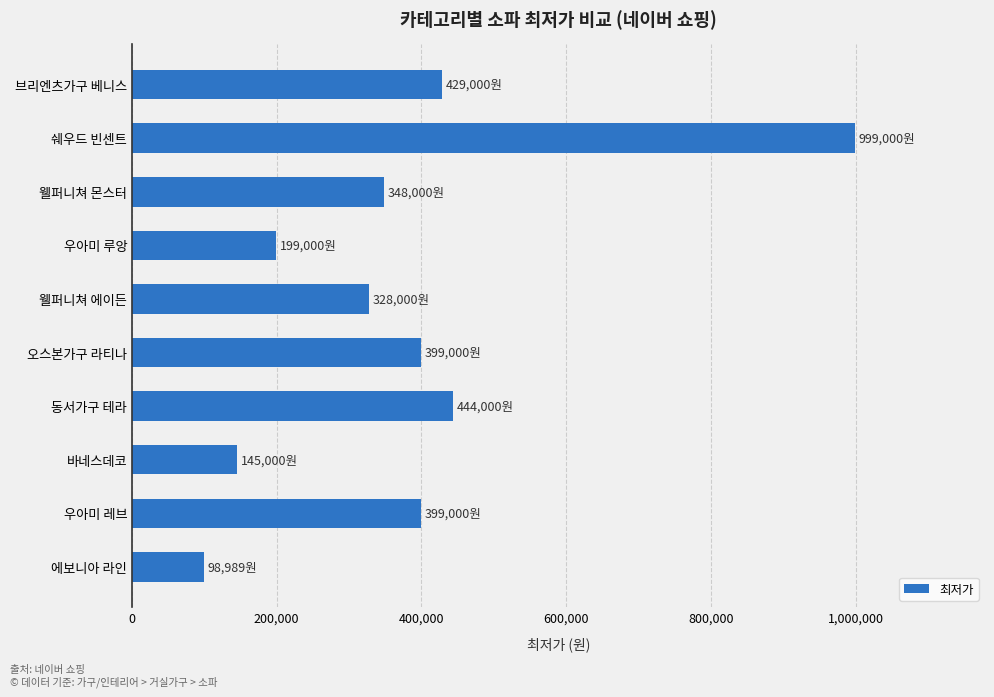

What is the change in value from 오스본가구 라티나 to 동서가구 테라?

+45000